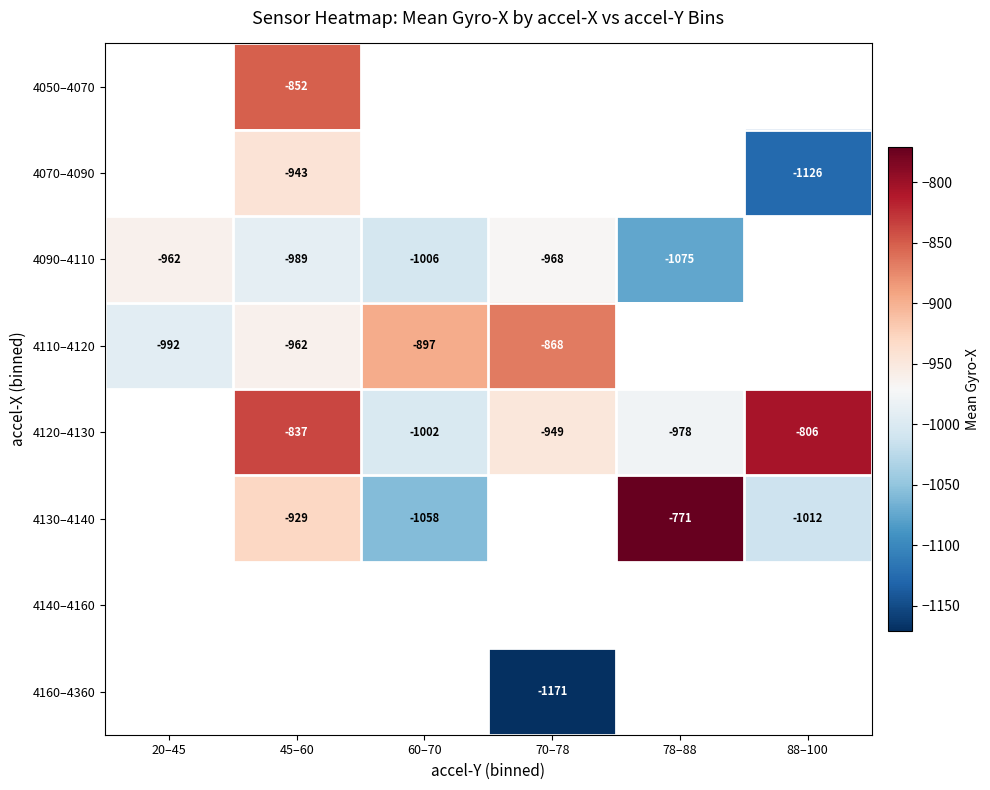

Is it true that 4130–4140 equals -929 at 45–60?

True